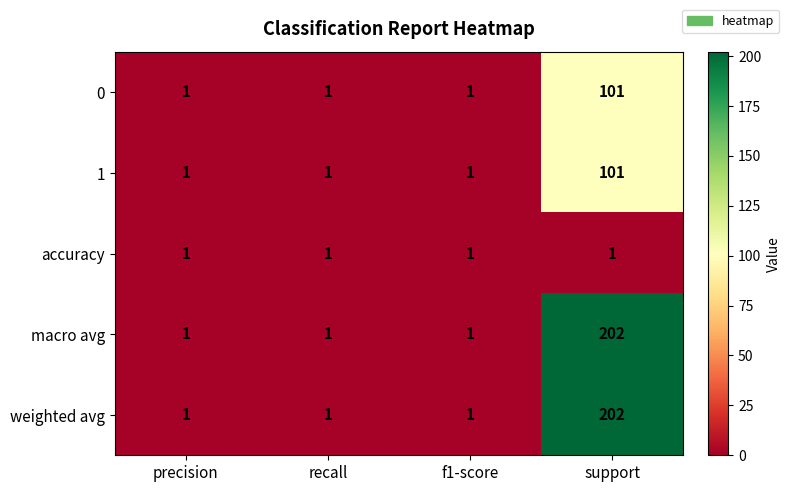

Reading left to right, transcribe all the data shown in this chart.

0: 1	1	1	101
1: 1	1	1	101
accuracy: 1	1	1	1
macro avg: 1	1	1	202
weighted avg: 1	1	1	202